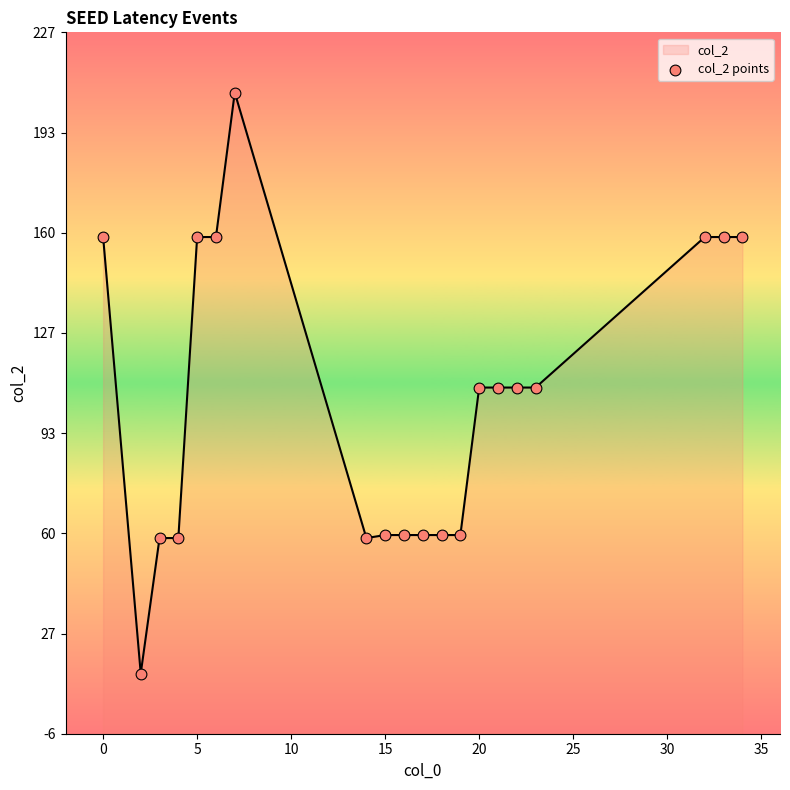

What is the change in value from 20 to 15?

-50